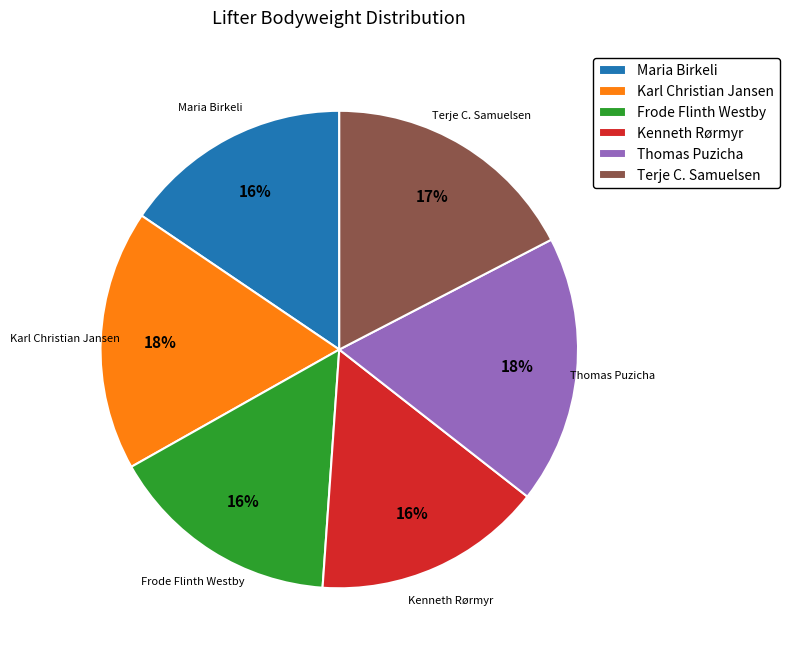

Is Karl Christian Jansen the majority of the pie?

No